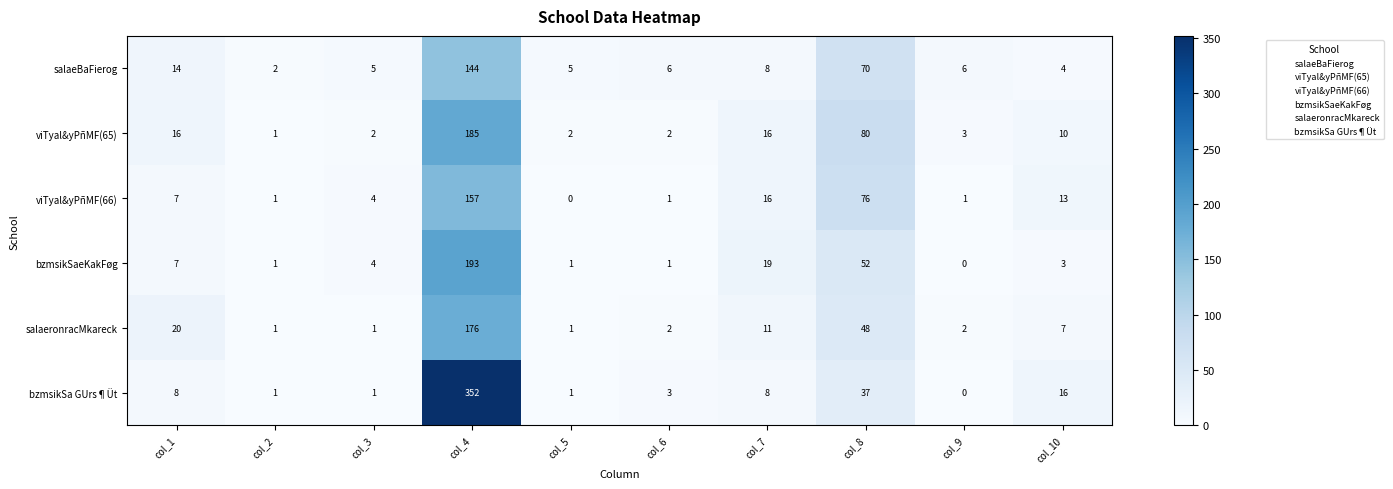

Is it true that salaeronracMkareck equals 1 at col_9?

False